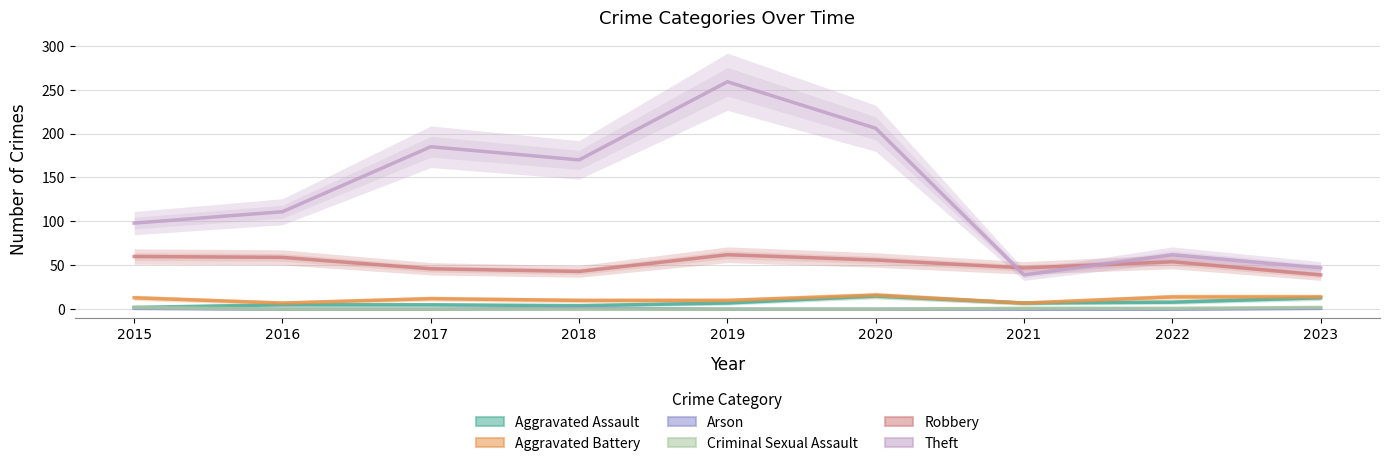

Where does the Aggravated Battery series first go above 12?

2015